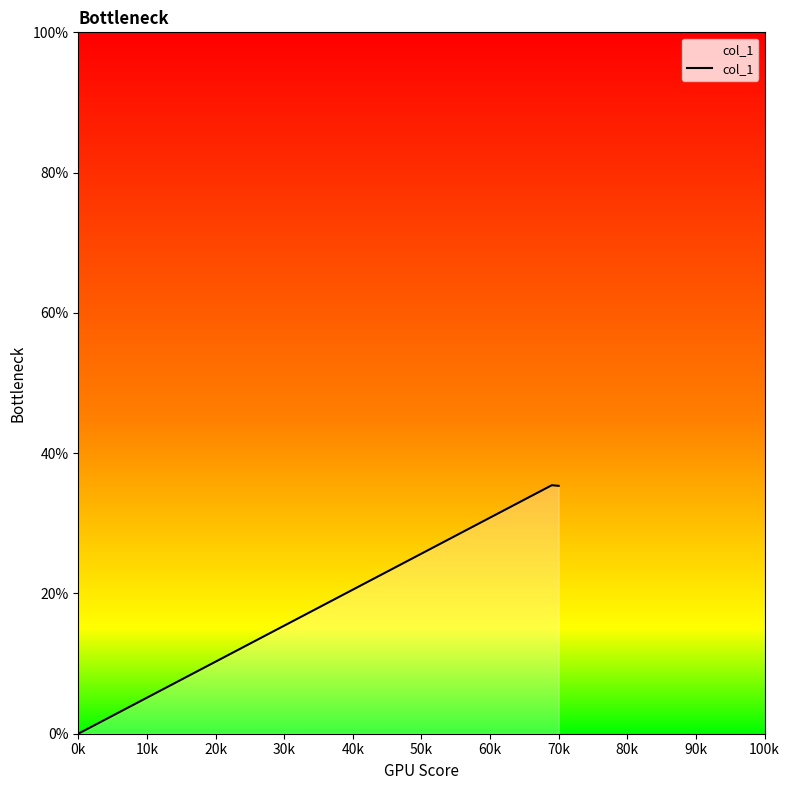

At which label is the value closest to 0?

0k